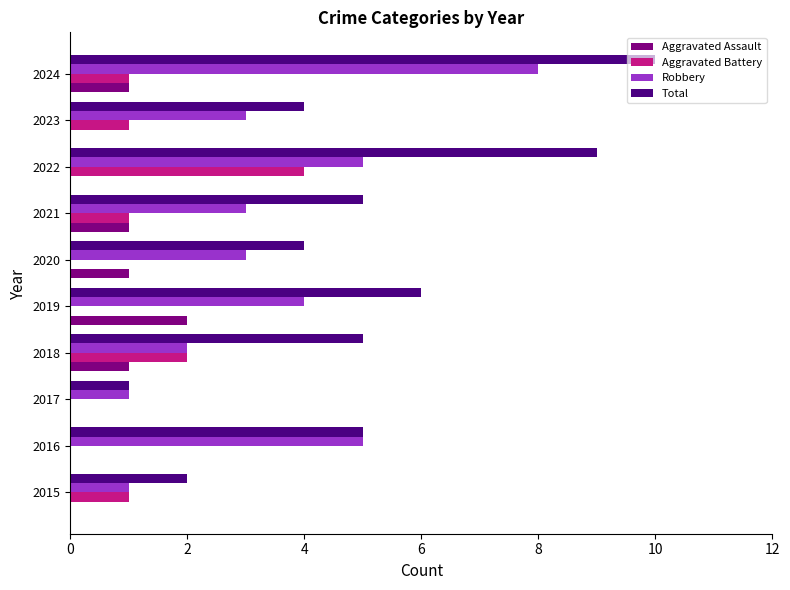

Which series has the largest total across all categories?

Total